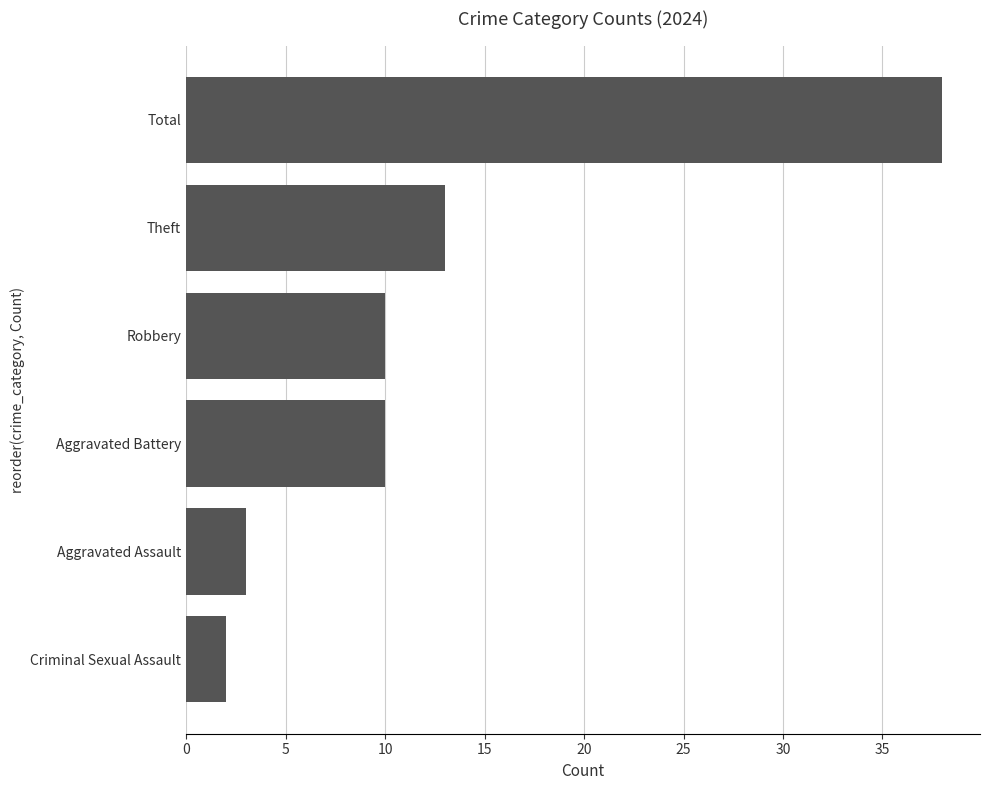

How many bars are there in total?

6